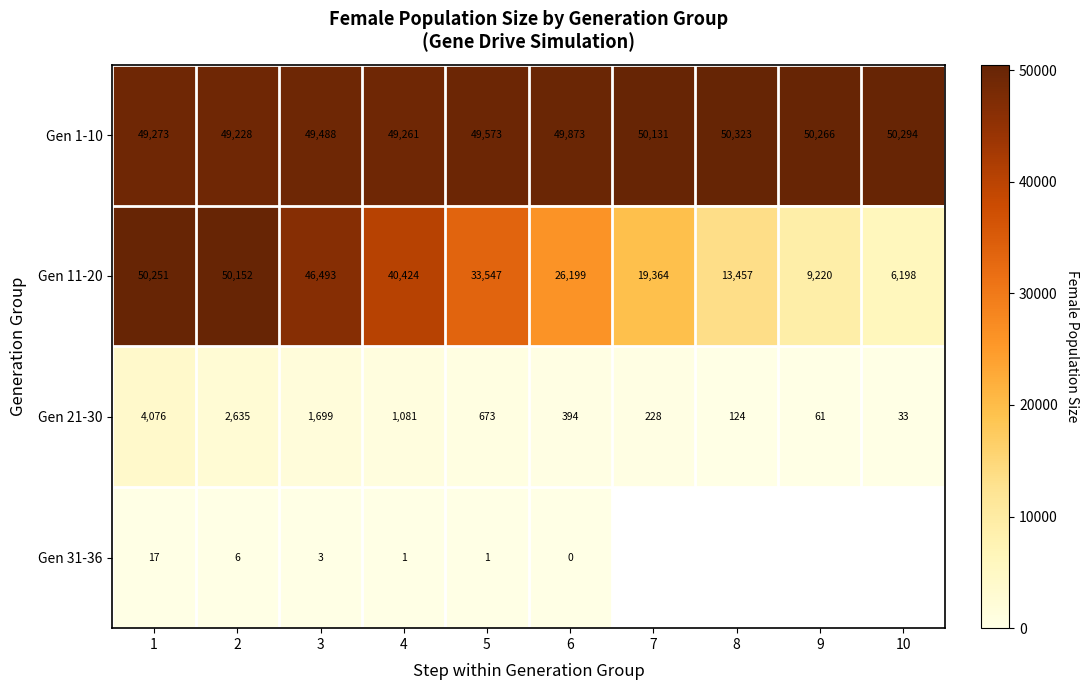

What is the sum of the Gen 31-36 values at 3 and 1?

20